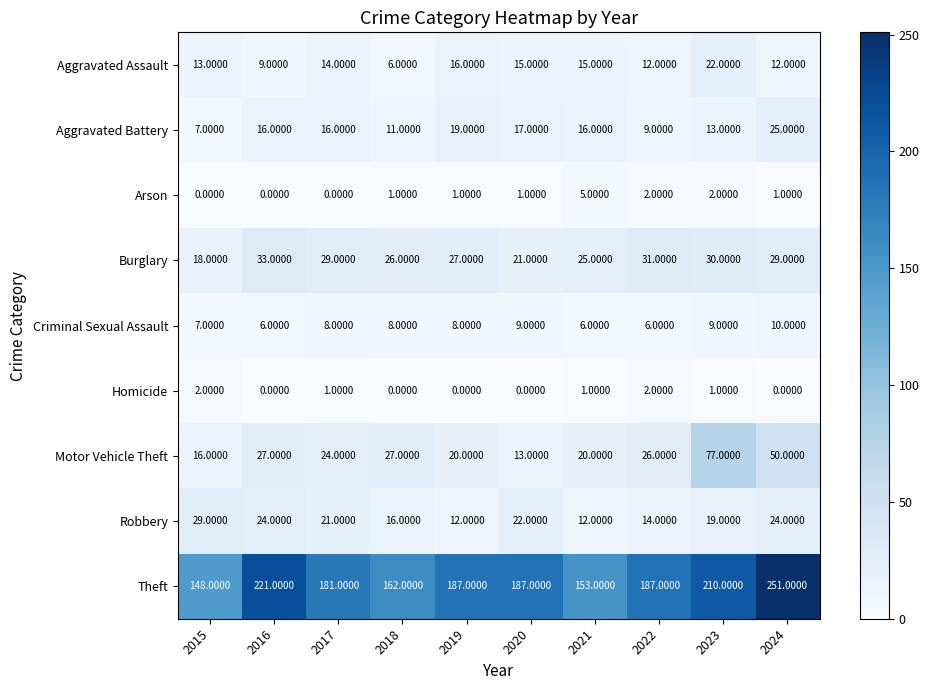

At which category is the sum across all series the highest?

2024